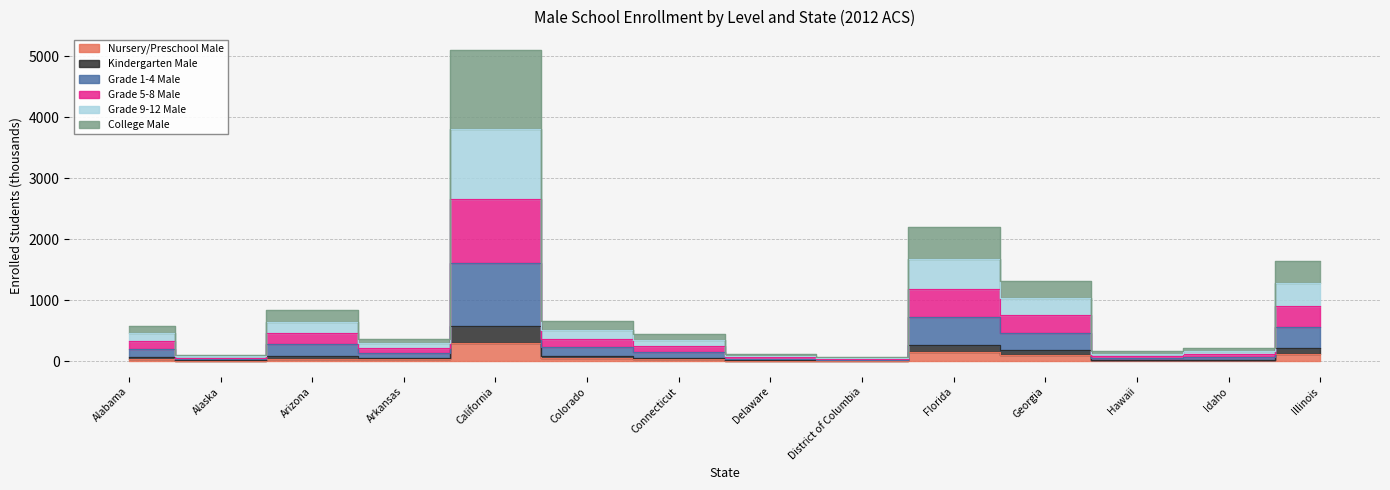

True or false: Grade 9-12 Male has a value of 2202.3 at Florida.

True